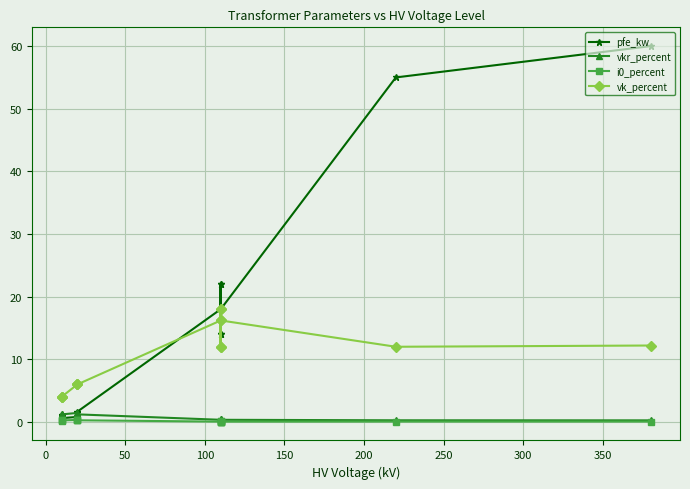

True or false: i0_percent and vk_percent cross at least once.

False